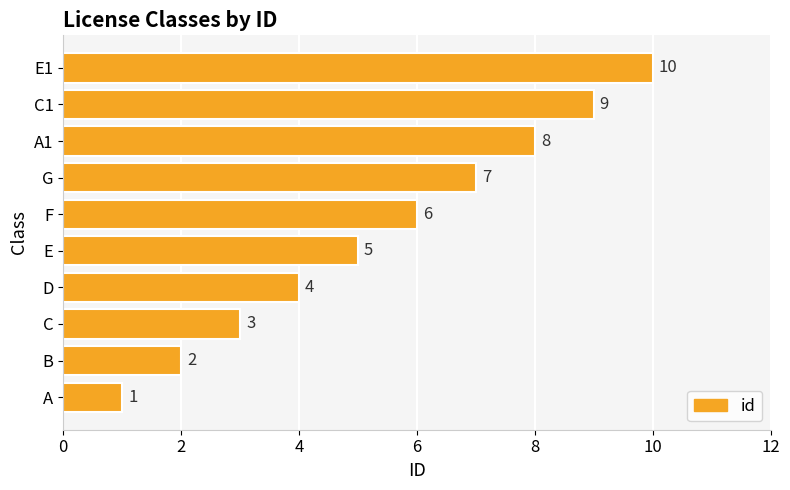

How many series are shown in this chart?

1